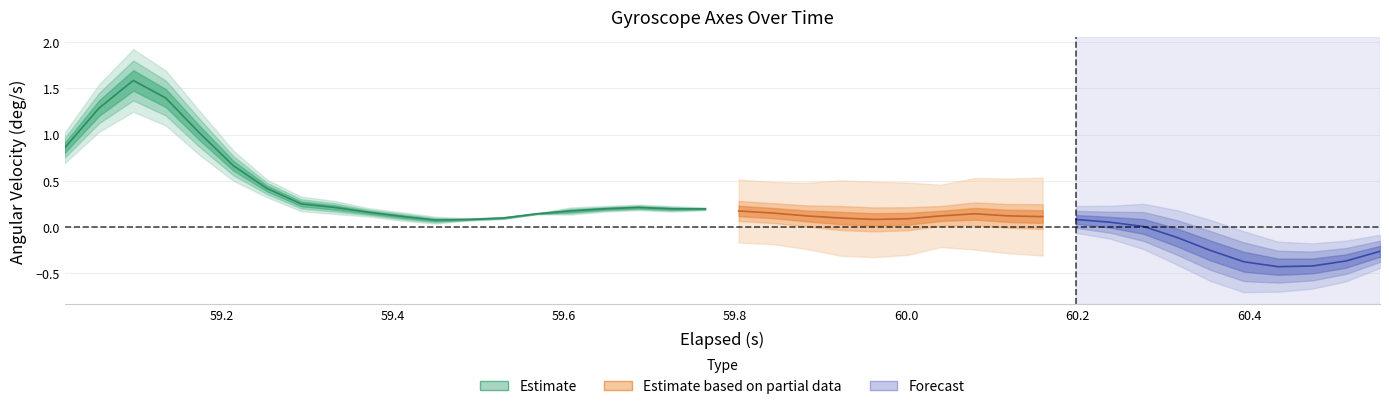

True or false: Y-Axis (deg/s) has a value of 1.5 at 1.

True